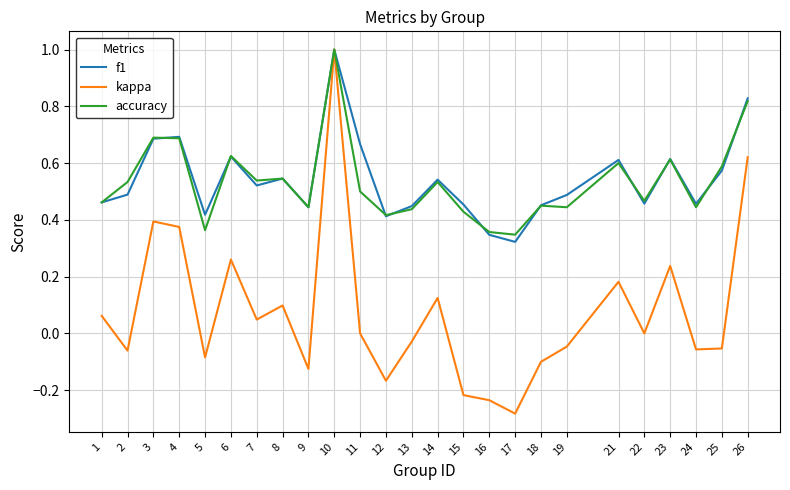

How many f1 values are between 0 and 1?

25